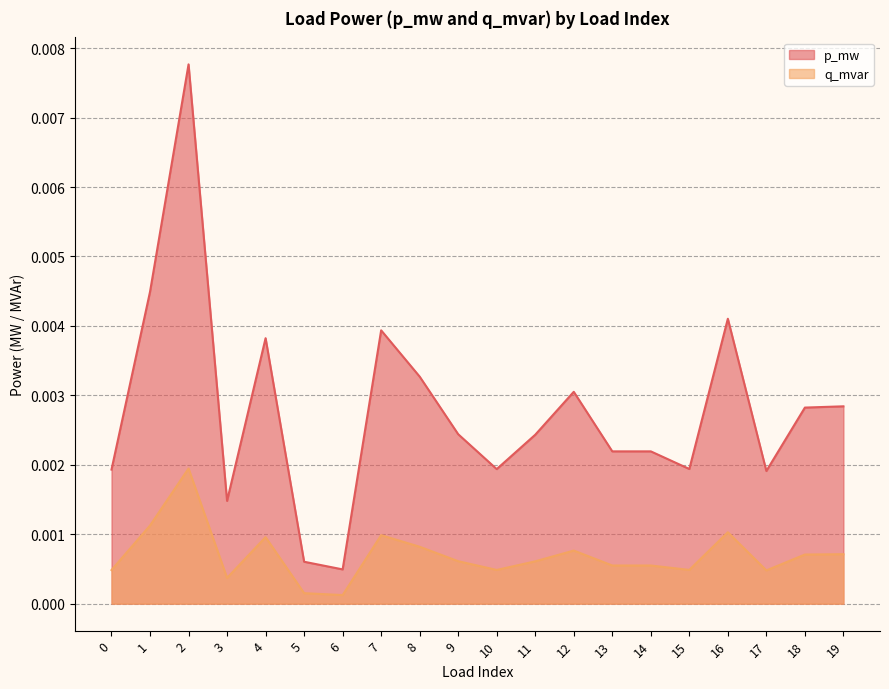

List the series in order of their overall mean, highest first.

p_mw, q_mvar